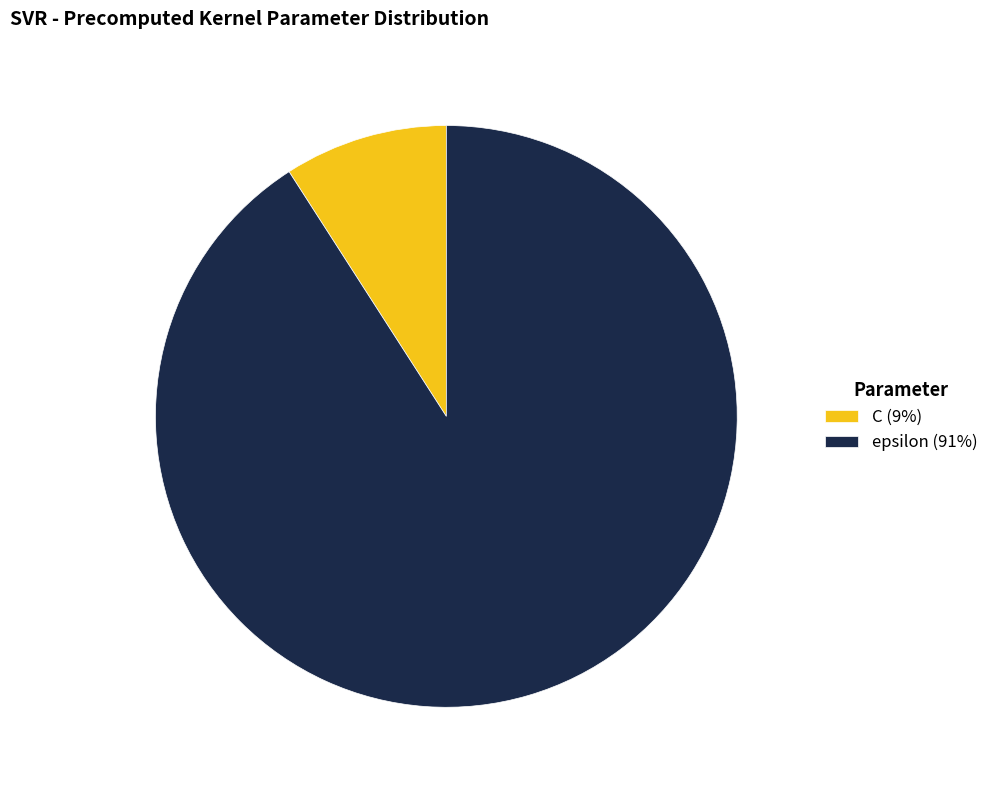

Rank the categories by value from highest to lowest.

epsilon, C